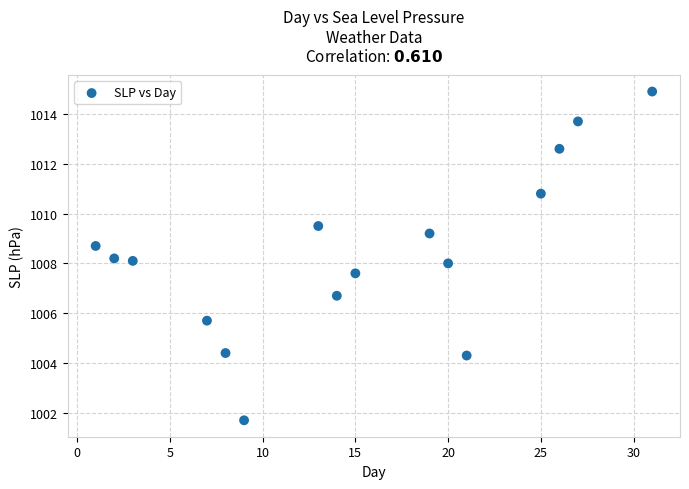

What is the range of Y values (max minus min)?

13.2